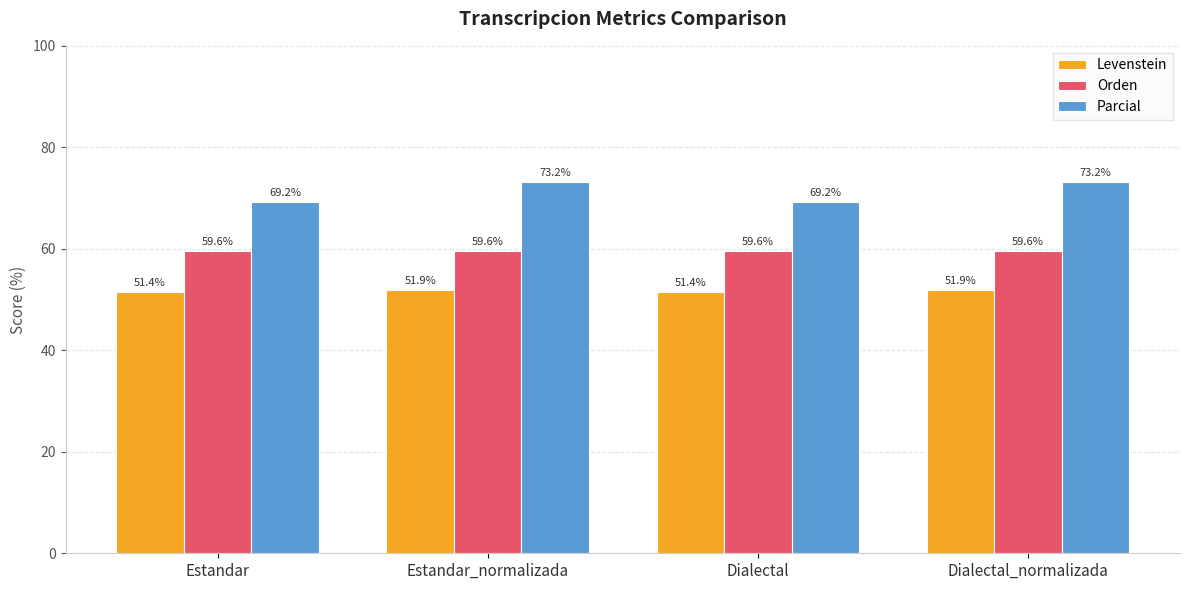

What is the label of the 4th bar from the right?

Estandar